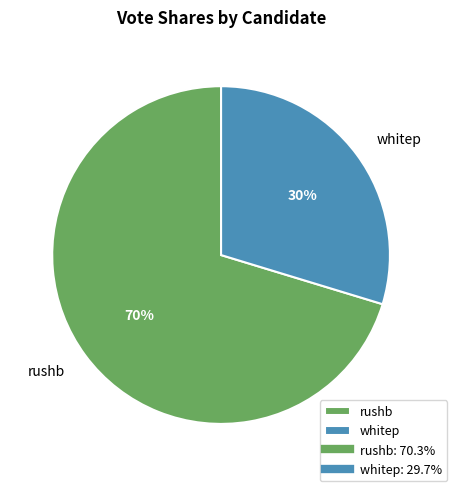

The rushb slice represents 70% of the pie. True or false?

True